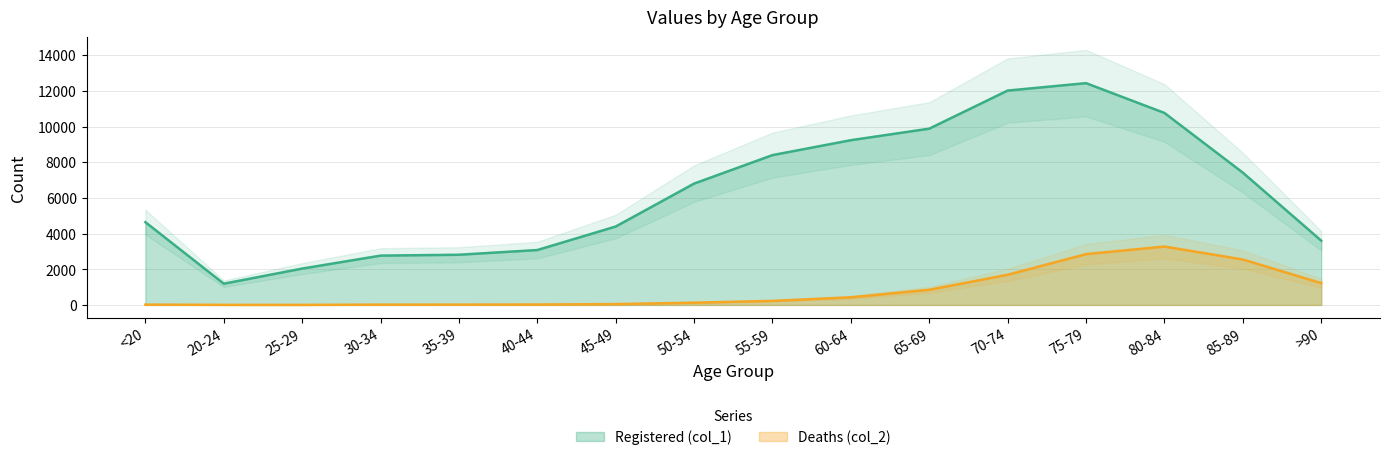

In Registered (col_1), how many points are higher than both neighbors (excluding endpoints)?

1